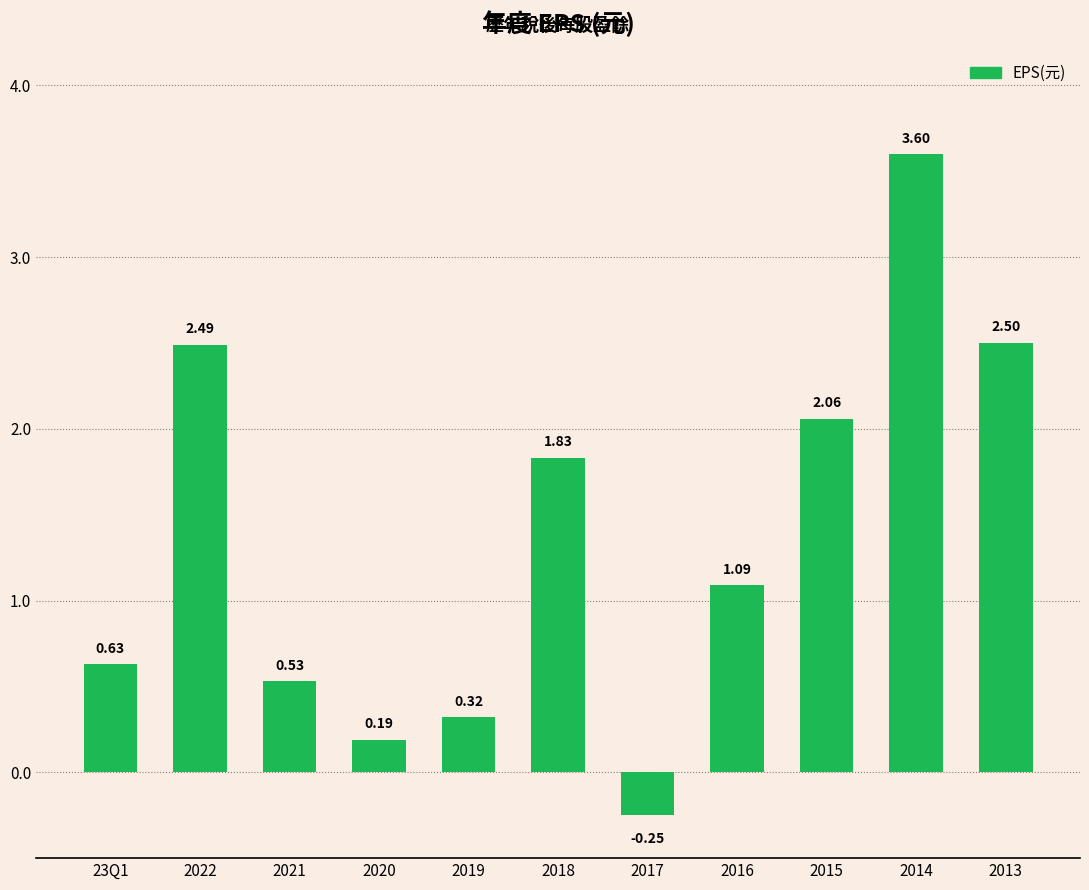

What is the difference between the values at 2022 and 2019?

2.2